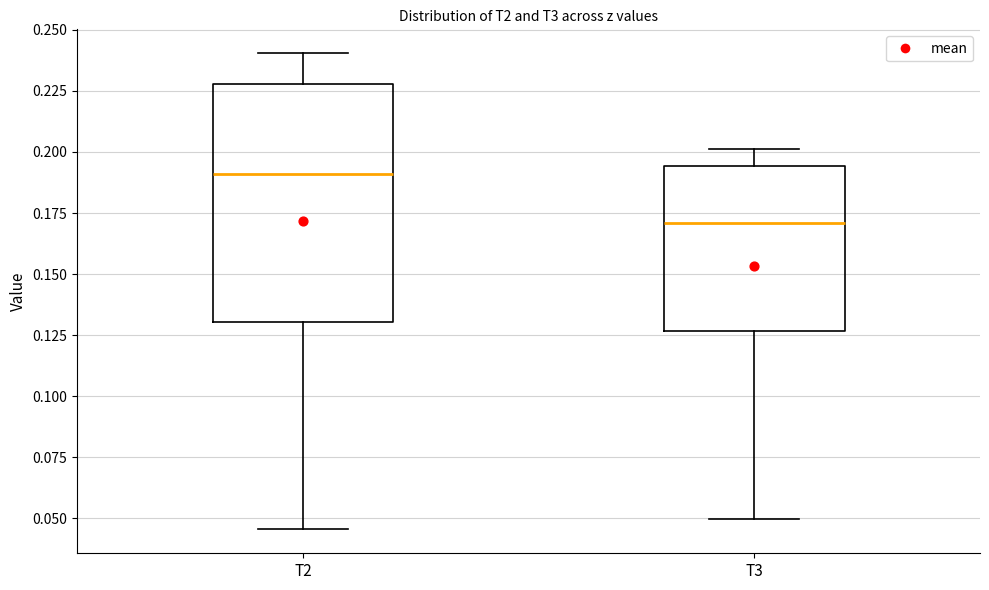

Which box's median line is the highest?

T2